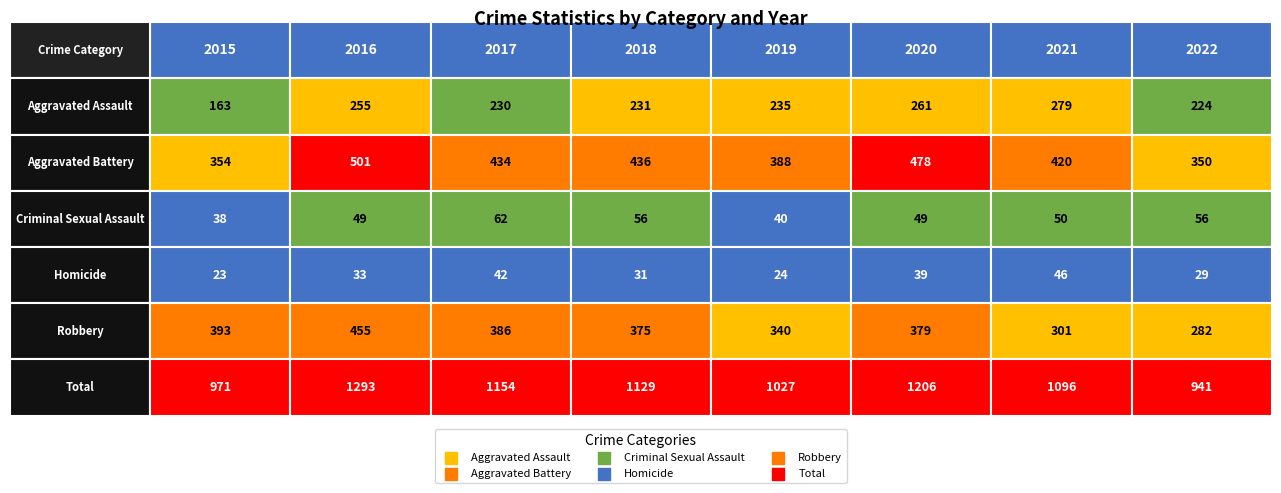

How many data points in Homicide are above 33?

3